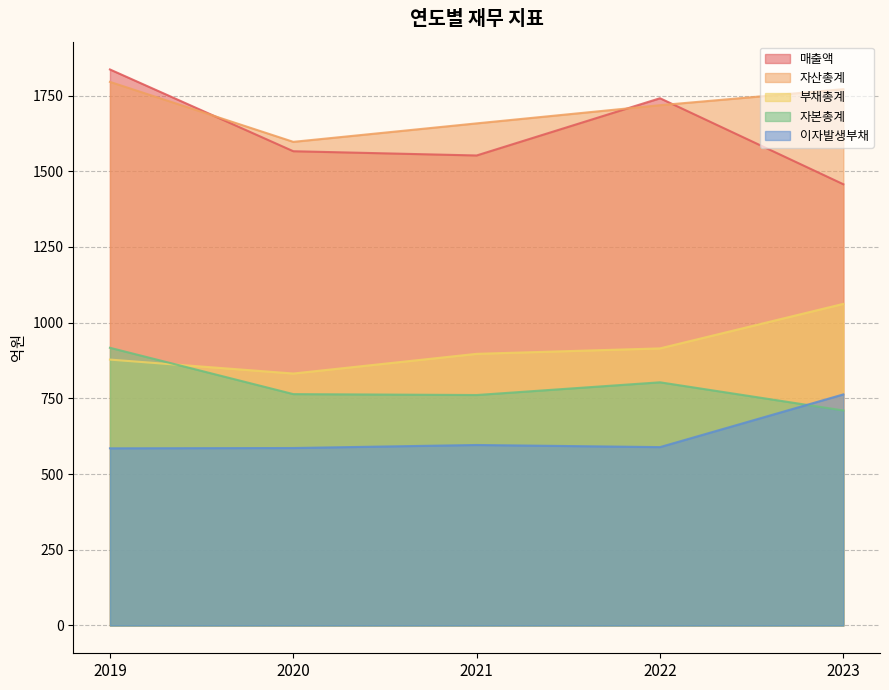

What is the value of the 매출액 point at the 4th from the left?

1741